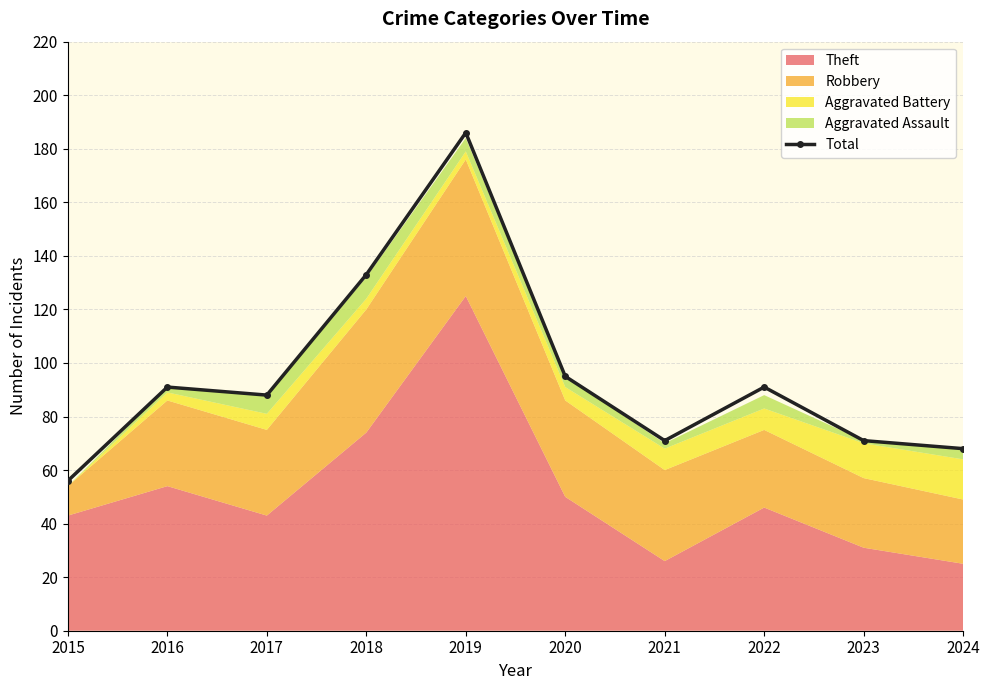

At which category does the chart reach its minimum across all series?

2015